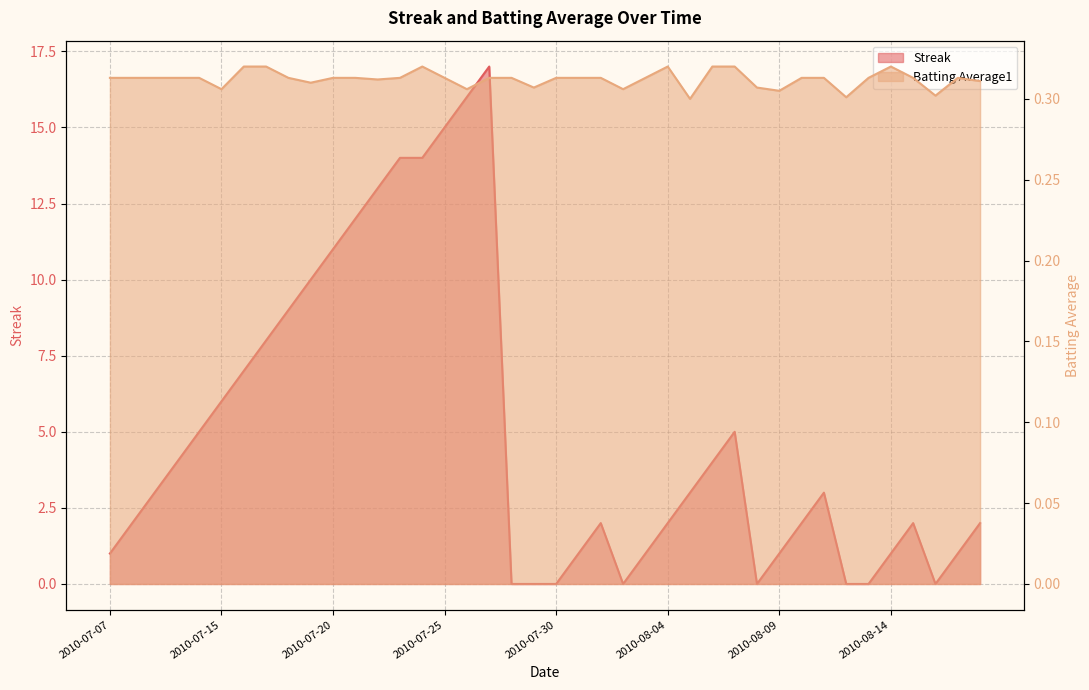

Count the Batting Average1 values in the range 0 to 1.

40